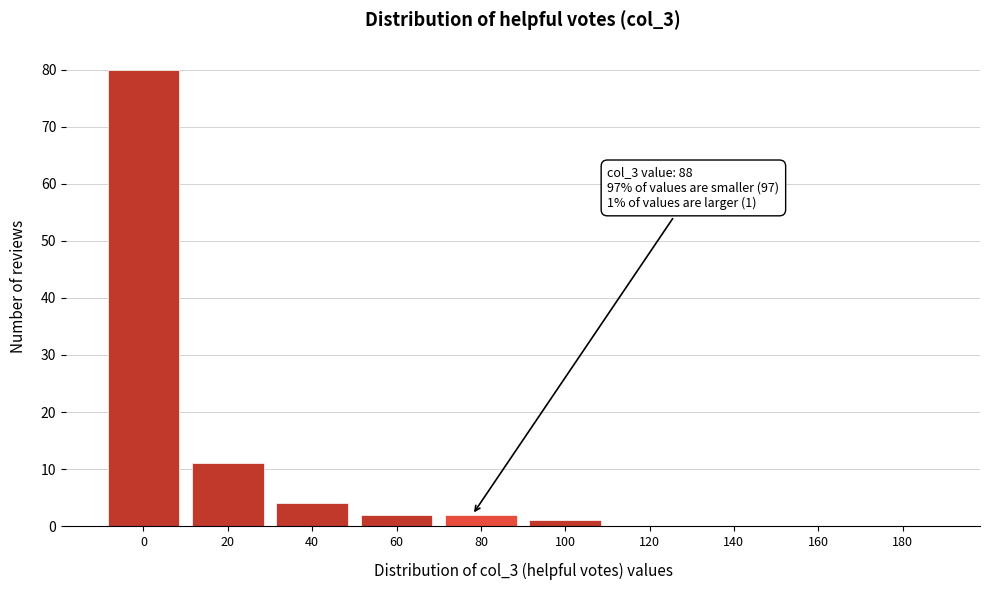

Reading right to left, extract all data points from this chart.

180=0	160=0	140=0	120=0	100=1	80=2	60=2	40=4	20=11	0=80